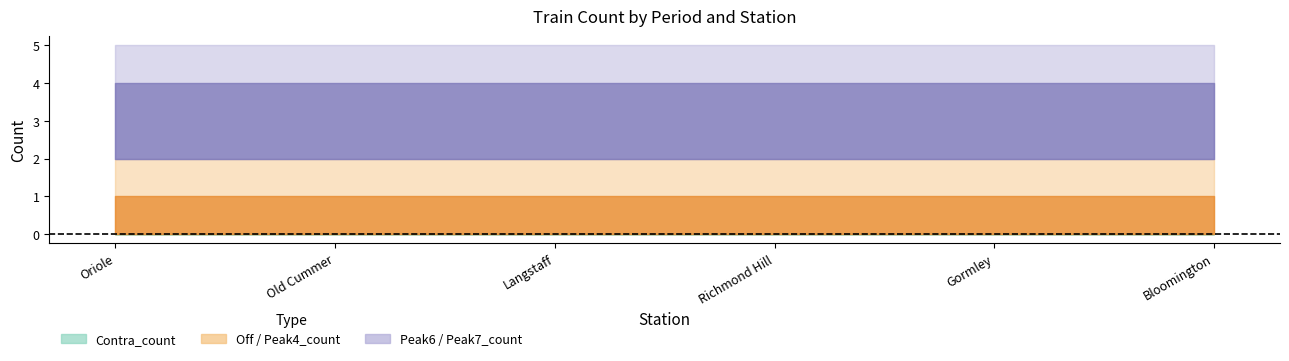

Reading left to right, transcribe all the data shown in this chart.

Contra_count: 0	0	0	0	0	0
Off_count: 0	0	0	0	0	0
Peak4_count: 1	1	1	1	1	1
Peak5_count: 1	1	1	1	1	1
Peak6_count: 2	2	2	2	2	2
Peak7_count: 1	1	1	1	1	1